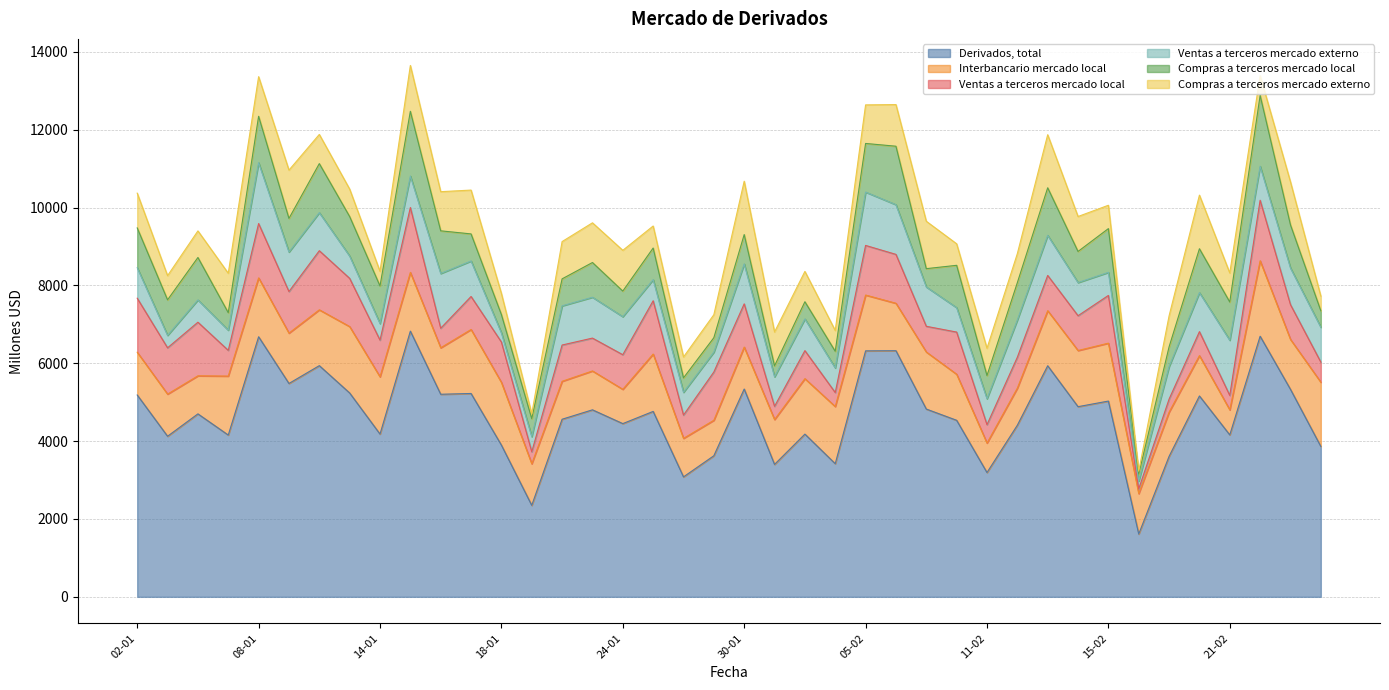

Reading left to right, what are all the values shown in this chart?

Derivados, total: 5186	4126	4701	4157	6682	5482	5940	5238	4182	6827	5205	5225	3898	2351	4563	4805	4451	4764	3082	3625	5339	3402	4181	3421	6320	6324	4825	4536	3194	4409	5937	4886	5030	1614	3609	5161	4161	6696	5331	3864
Interbancario mercado local: 1099	1083	978	1515	1513	1294	1435	1706	1471	1509	1194	1644	1612	1068	975	999	881	1474	990	912	1078	1153	1425	1468	1434	1219	1466	1183	757	953	1415	1443	1488	1038	1136	1037	643	1939	1283	1650
Ventas a terceros mercado local: 1388	1189	1377	661	1396	1068	1518	1239	943	1667	502	848	1037	308	932	844	889	1369	598	1240	1111	340	720	360	1275	1256	660	1084	472	794	906	894	1226	122	335	616	371	1555	893	517
Ventas a terceros mercado externo: 784	320	573	518	1564	1015	979	573	425	809	1407	912	235	389	1007	1050	977	543	585	510	1026	758	815	632	1371	1277	1011	627	667	957	1031	852	593	200	835	1003	1418	875	942	895
Compras a terceros mercado local: 1022	913	1090	450	1192	864	1259	1015	966	1663	1096	696	471	462	693	892	658	812	371	371	754	282	441	428	1249	1502	470	1088	596	959	1221	799	1124	182	508	1127	982	1818	1108	424
Compras a terceros mercado externo: 893	621	683	1013	1018	1241	750	705	376	1178	1006	1126	542	124	958	1020	1047	566	537	591	1371	870	779	534	991	1070	1218	553	701	746	1363	898	600	72	796	1377	746	509	1105	377